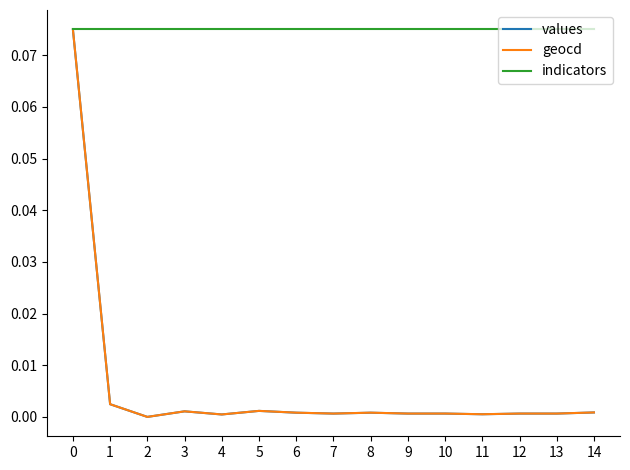

Is it true that values equals 0.0 at 5?

True